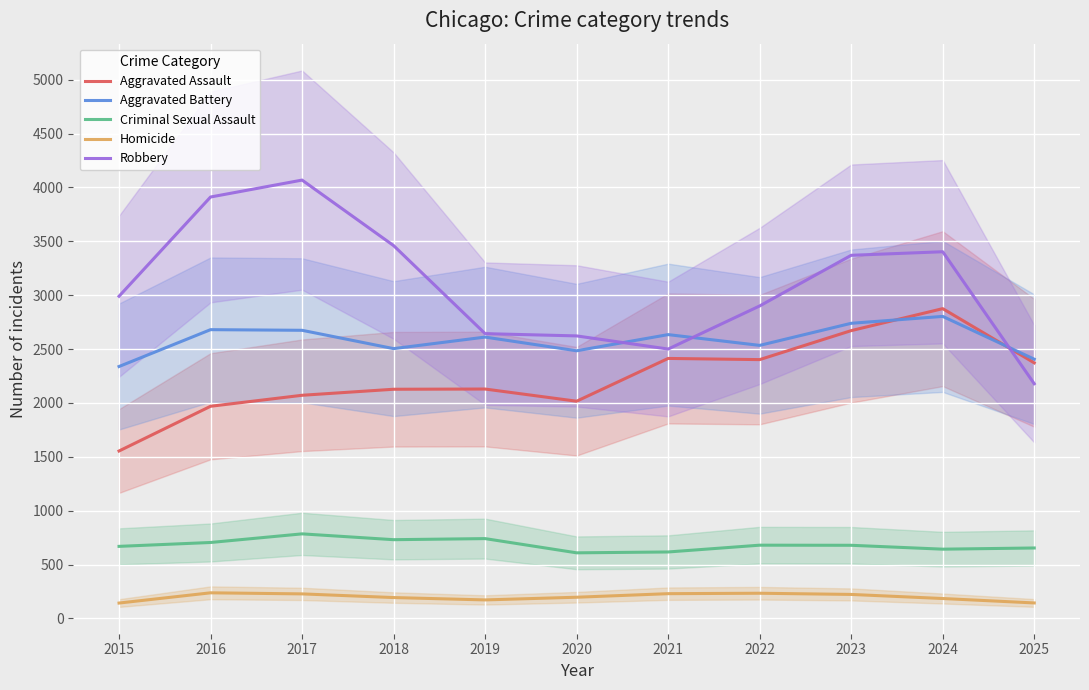

In Homicide, how many points are lower than both neighbors (excluding endpoints)?

1